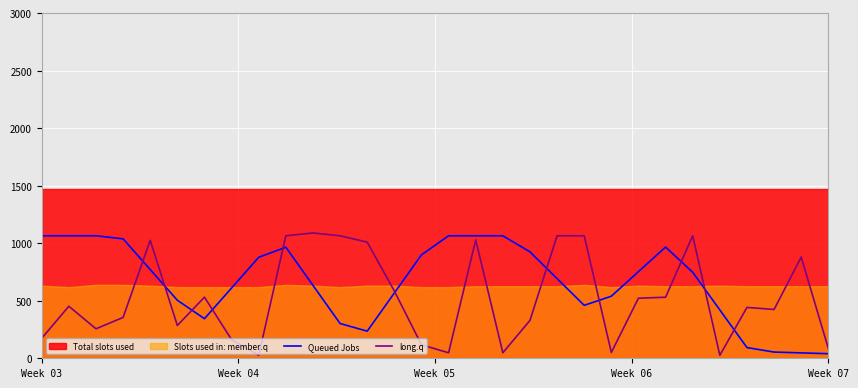

At which category does Queued Jobs reach its first local peak?

9